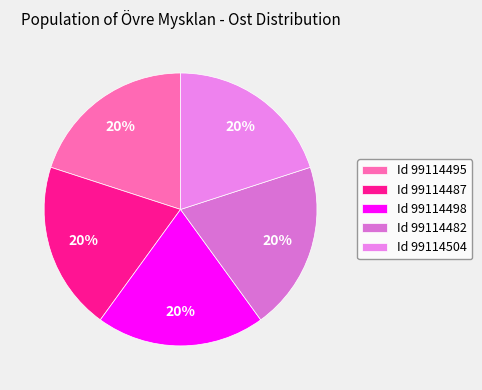

Count the number of slices in the pie.

5